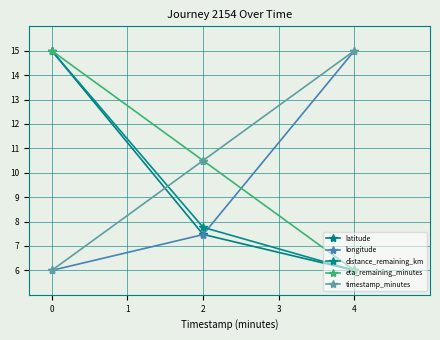

Count the longitude values in the range 6 to 15.

3